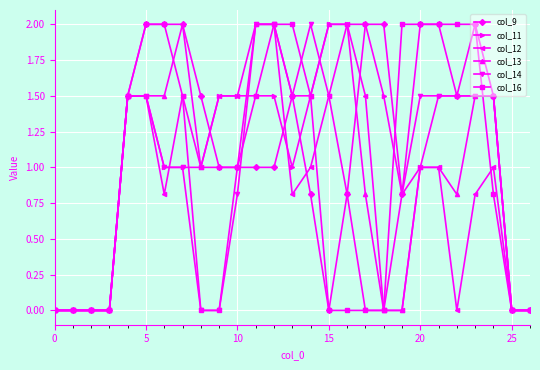

What is the highest value of the col_14 series?

2.0